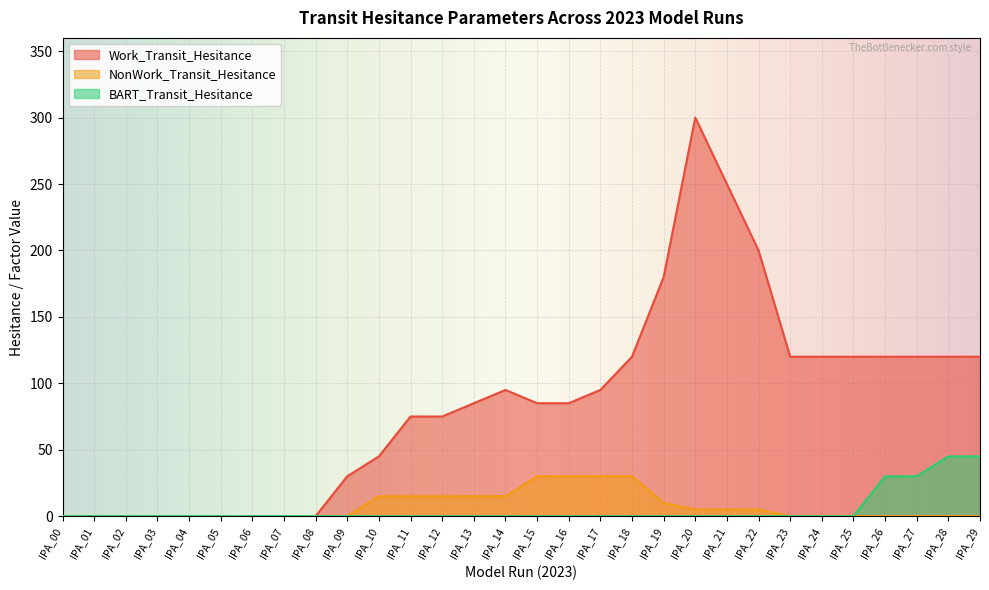

How many lines are shown in the chart?

3